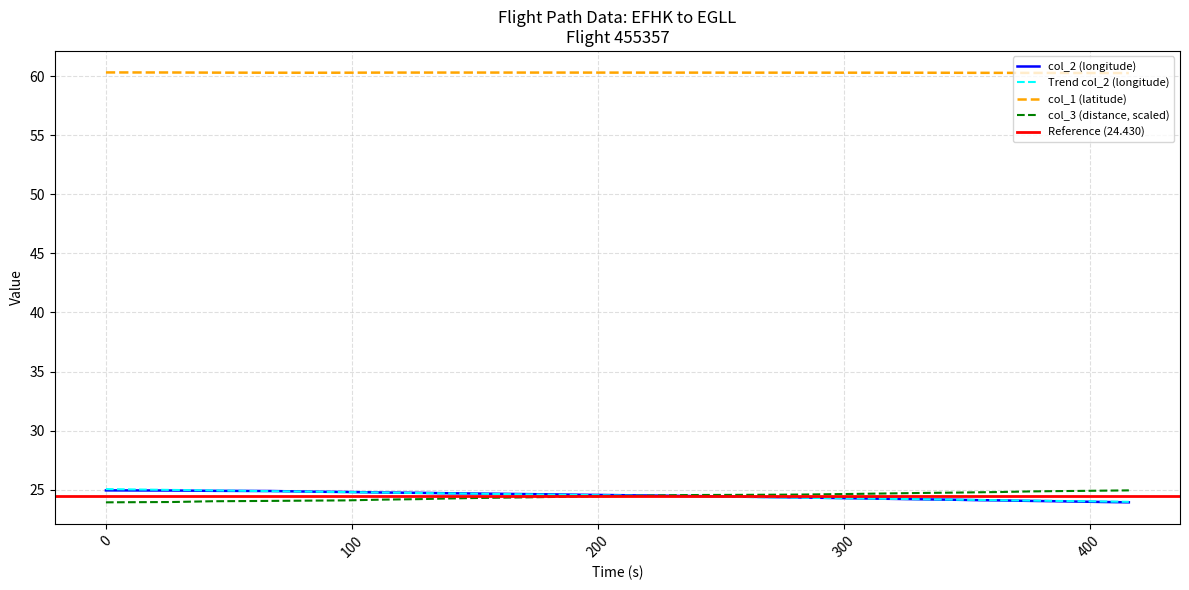

How many data points does each series have?

36